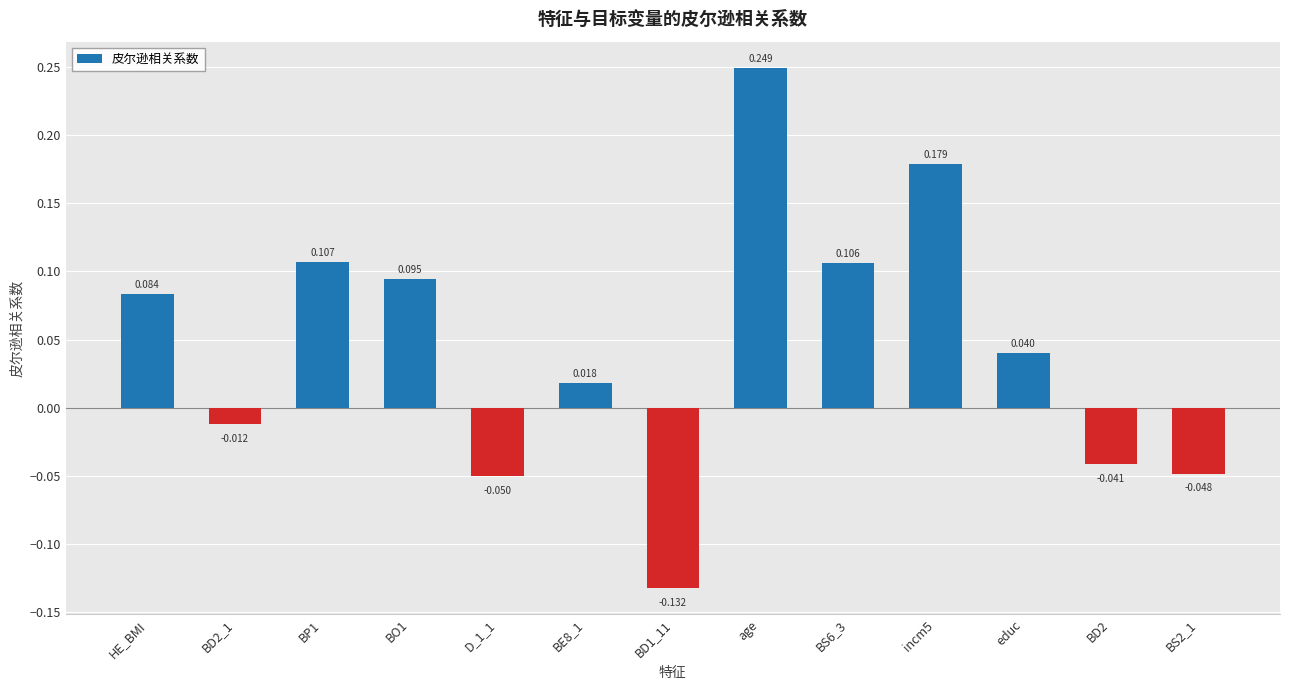

Are the bars grouped side by side (vs. stacked)?

No